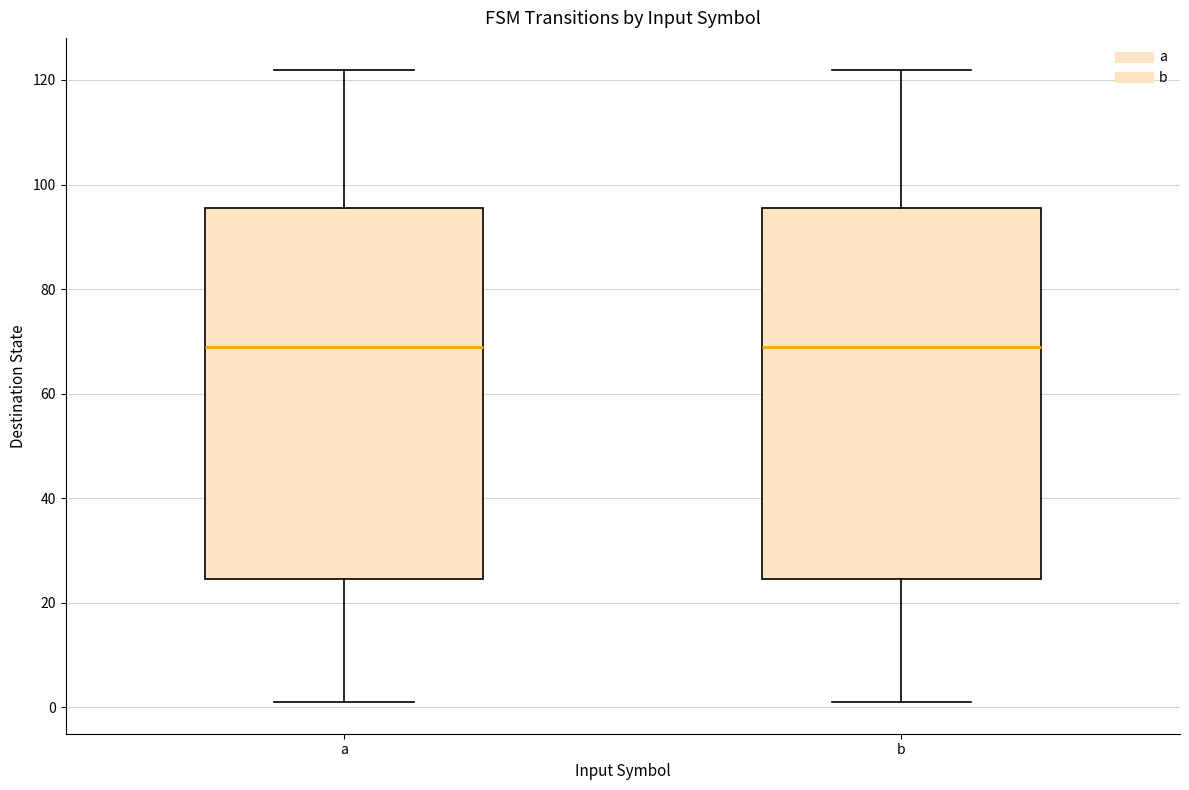

Where does the lower whisker of the box for a end on the y-axis? The values are not printed on the chart, so give them approximately, as read against the axis.

2